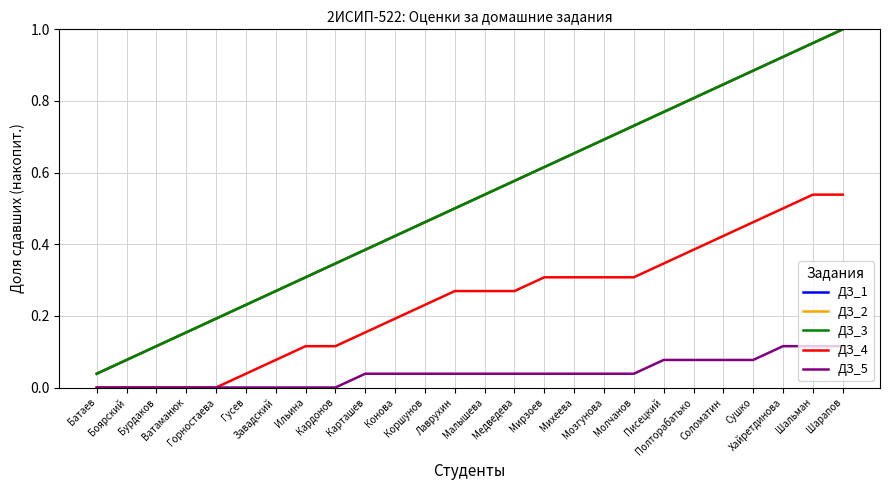

What position from the left is Горностаева?

5